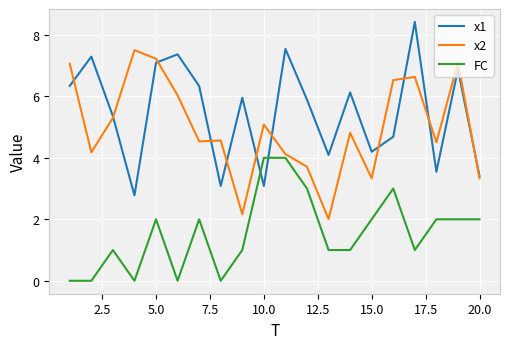

At how many categories does at least one series exceed 1?

20